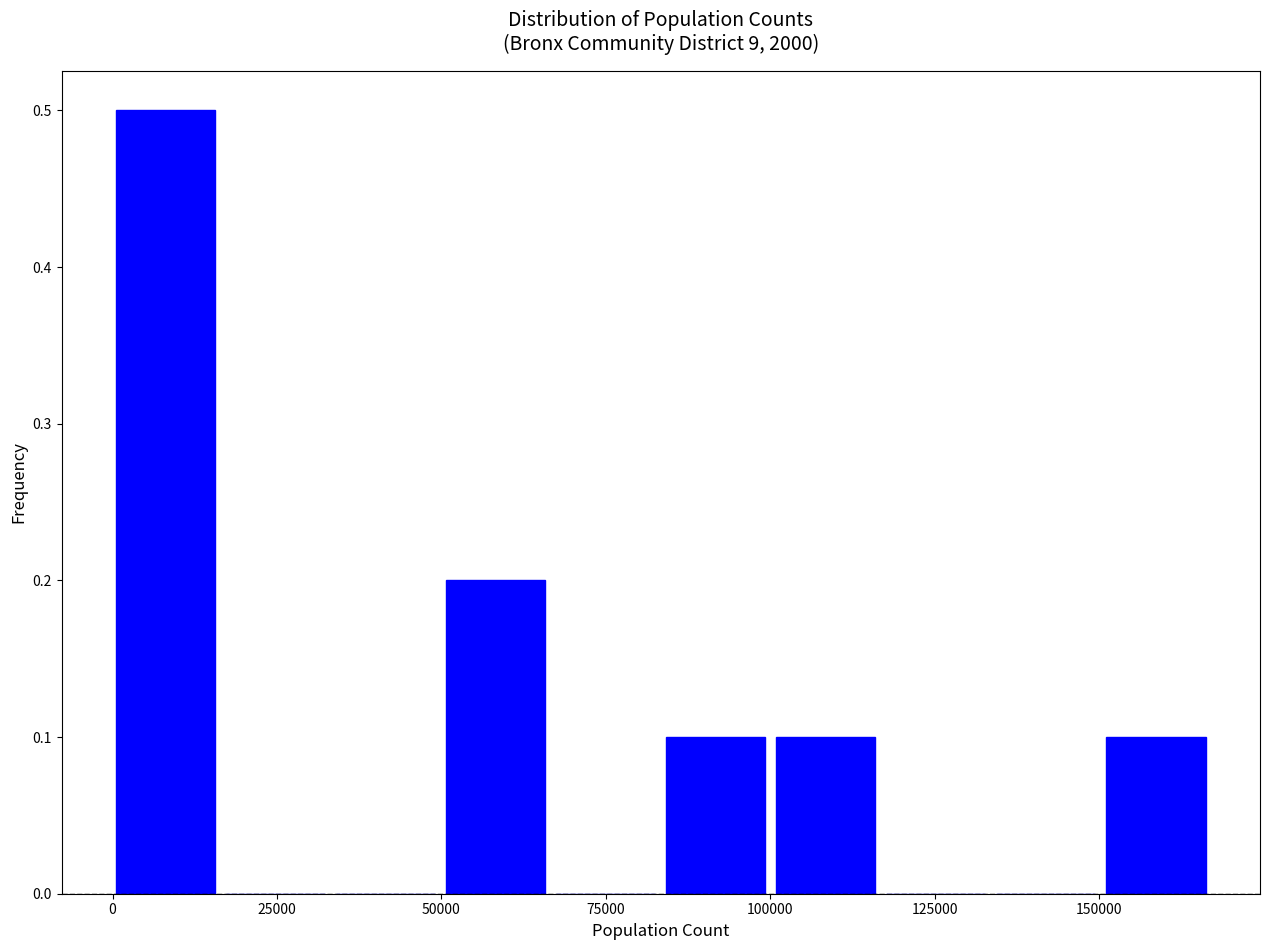

Around what value on the x-axis is the tallest bar? Give the approximate position of its centre, as read against the axis.

10000